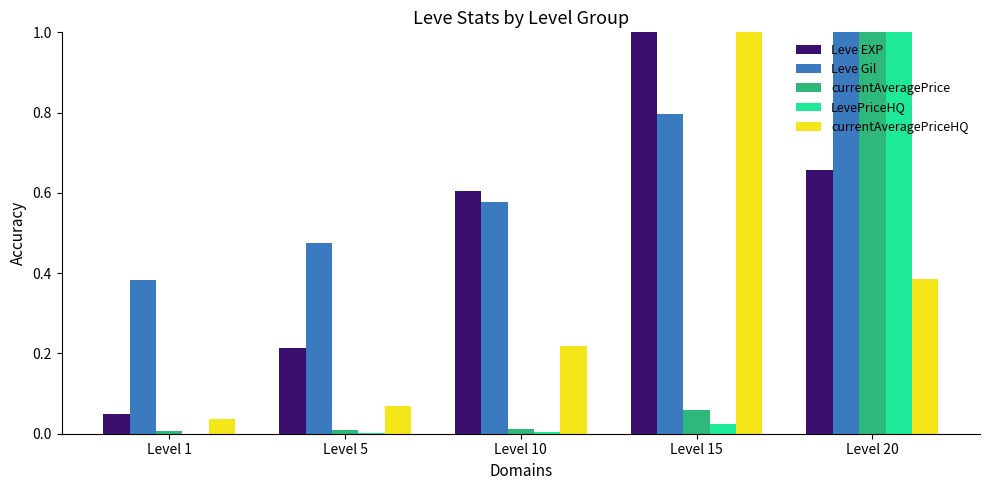

What is the sum of all Leve EXP values?

2.5